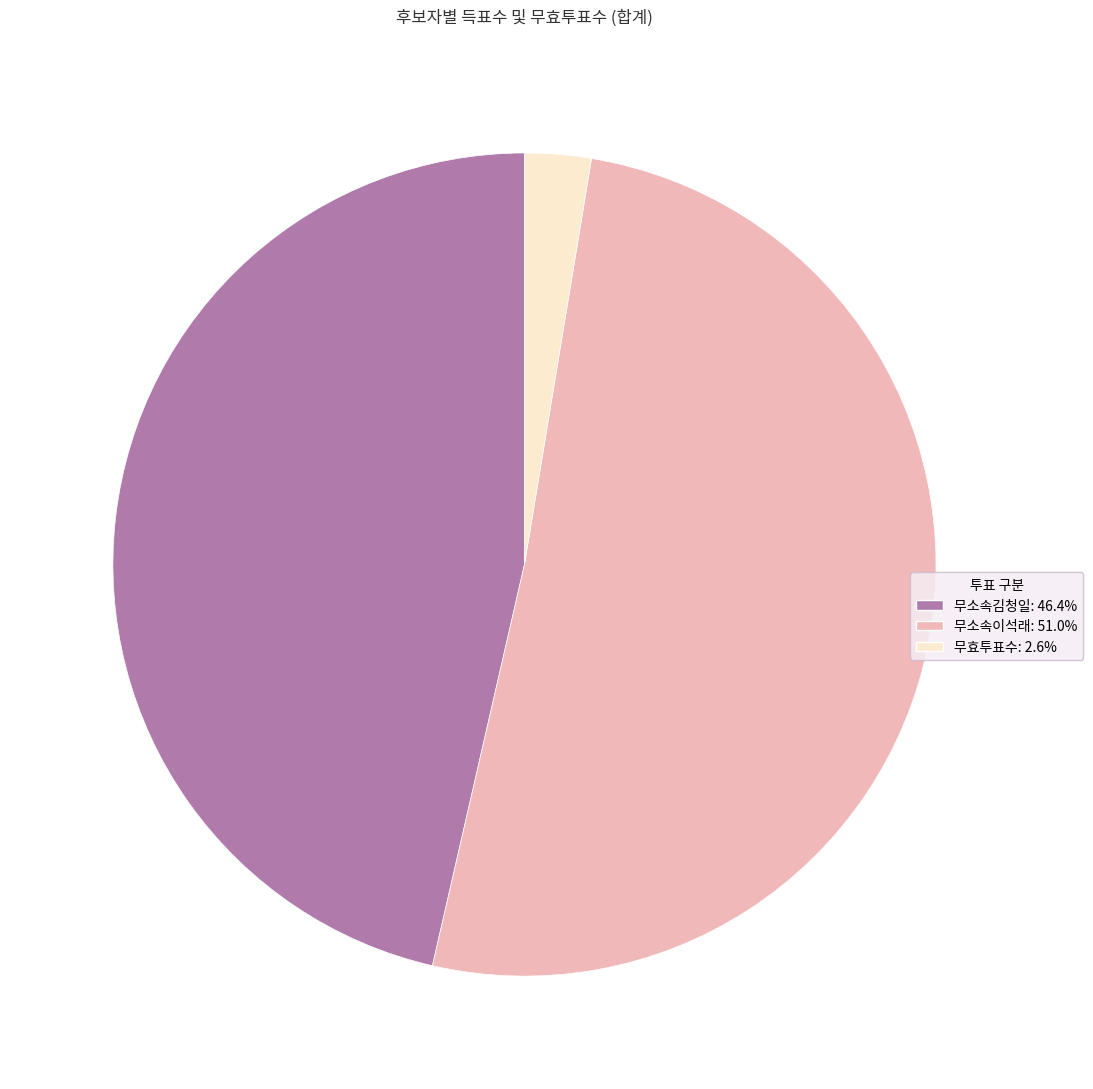

Count the number of slices in the pie.

3